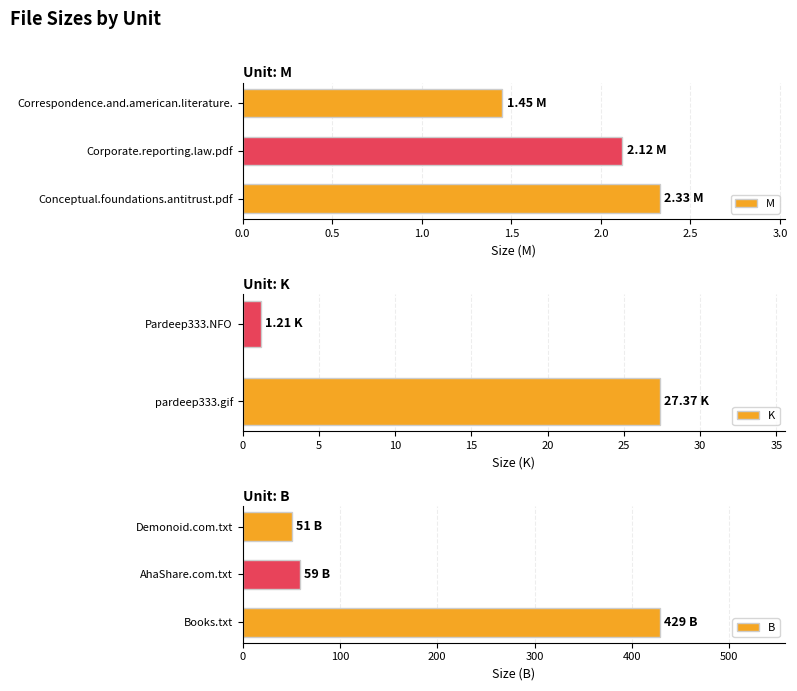

Where is M nearest to the value 1?

Correspondence.and.american.literature.